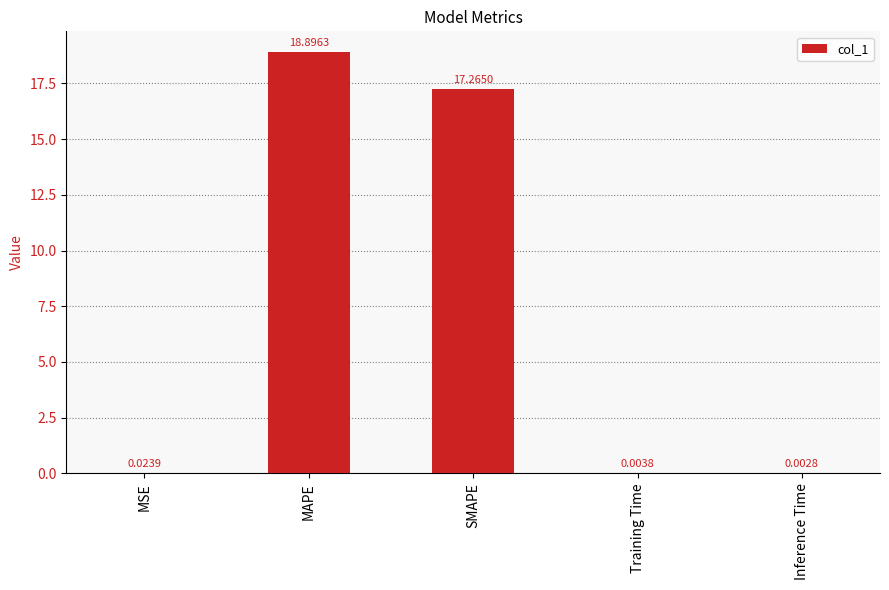

What is the change in value from MAPE to Training Time?

-18.9